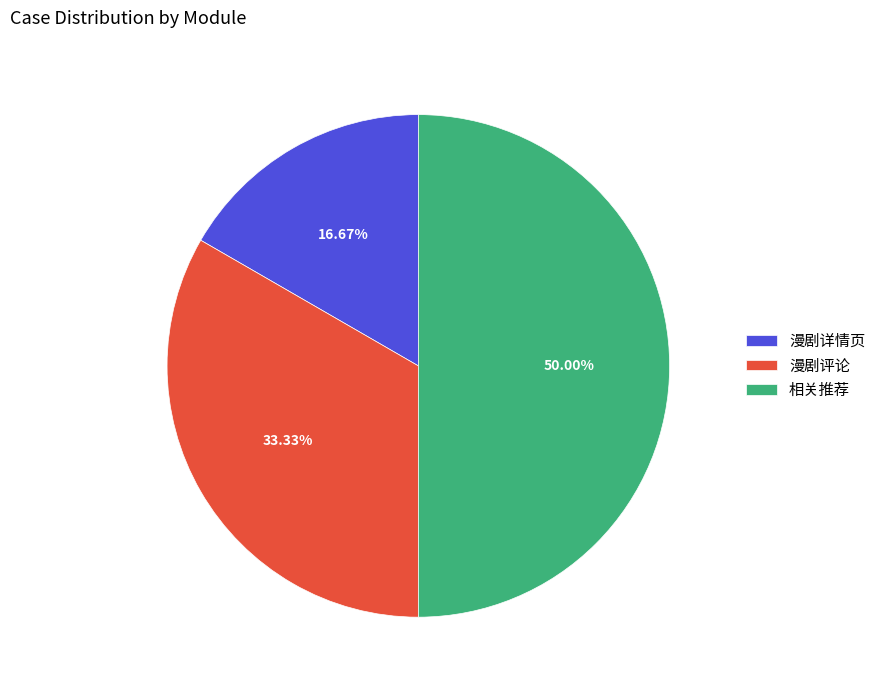

Rank the categories by value from lowest to highest.

漫剧详情页, 漫剧评论, 相关推荐